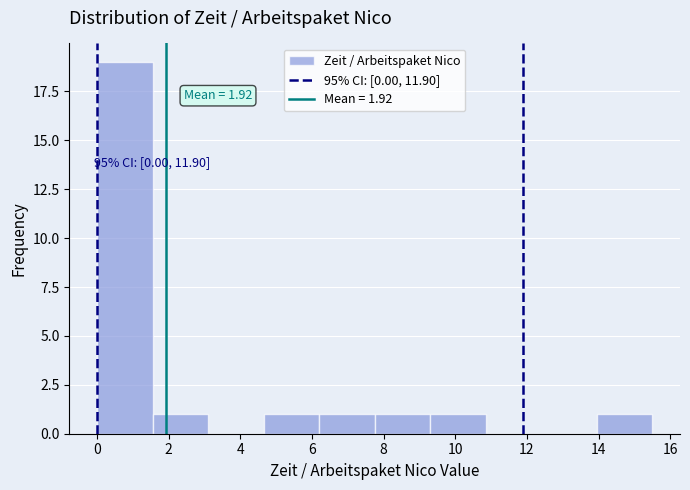

Over which range of the x-axis is the bar tallest?

0.00 to 1.55